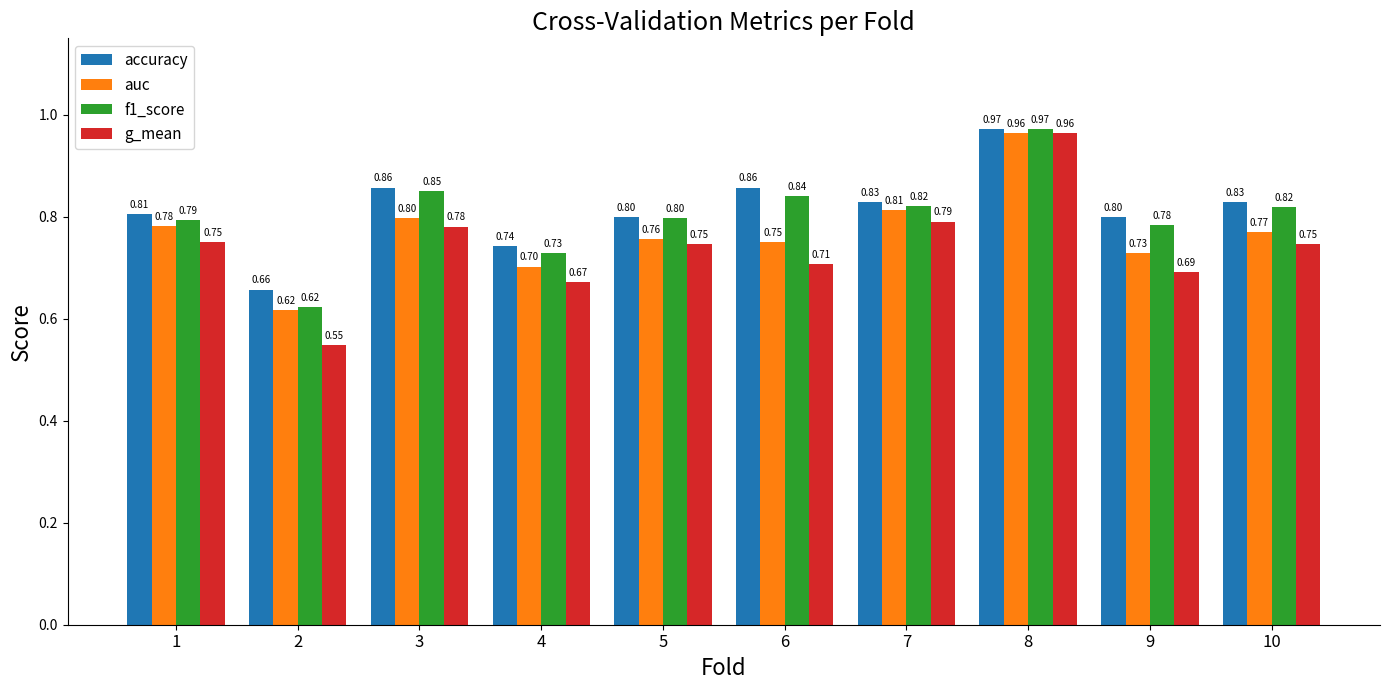

At which label is g_mean closest to 0?

2